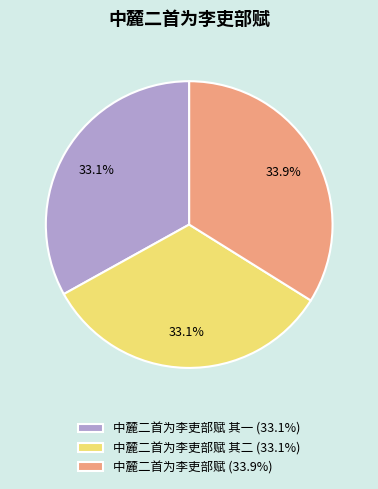

What percentage is NOT represented by 中麓二首为李吏部赋 (33.9%)?

66.1%